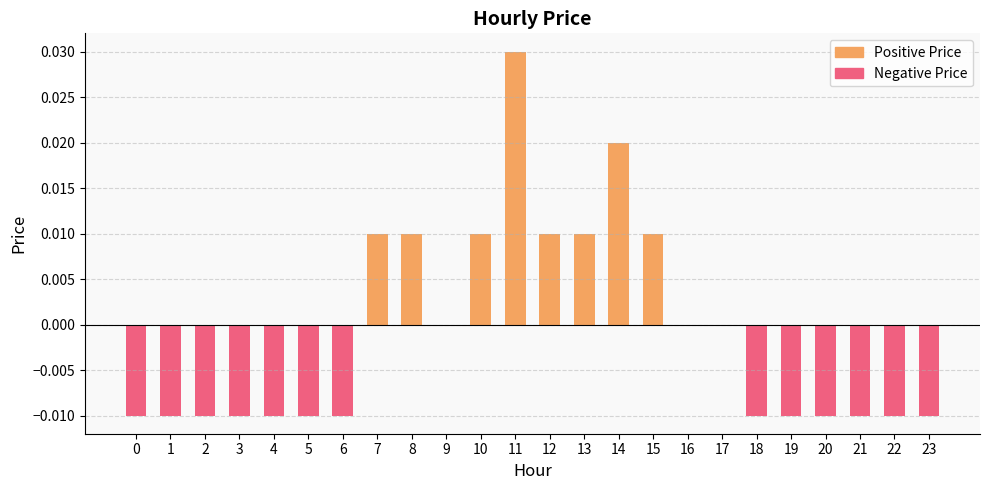

Between 12 and 16, which series saw the biggest shift?

Positive Price